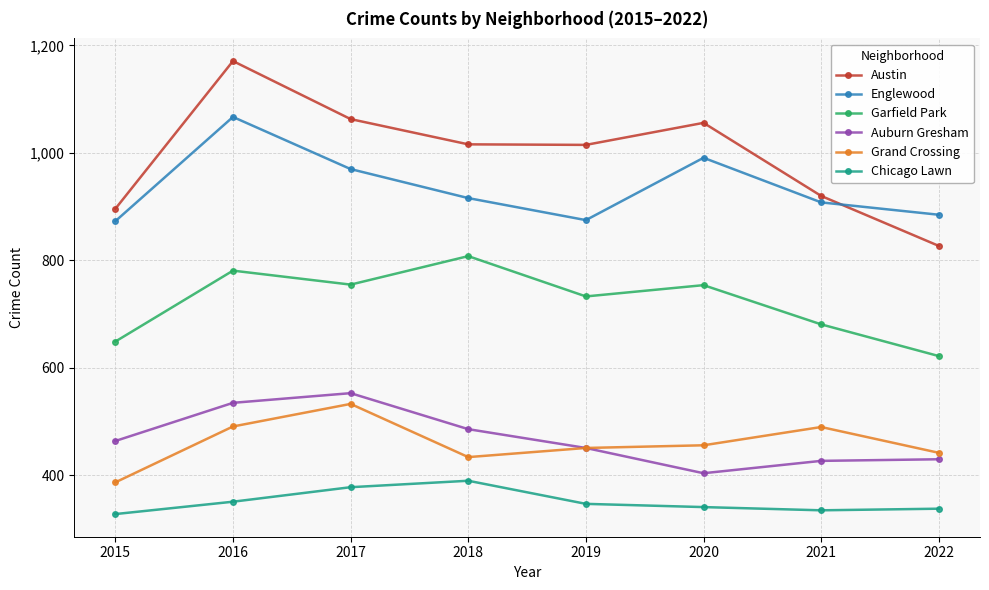

Does the chart display data point markers on the line(s)?

Yes